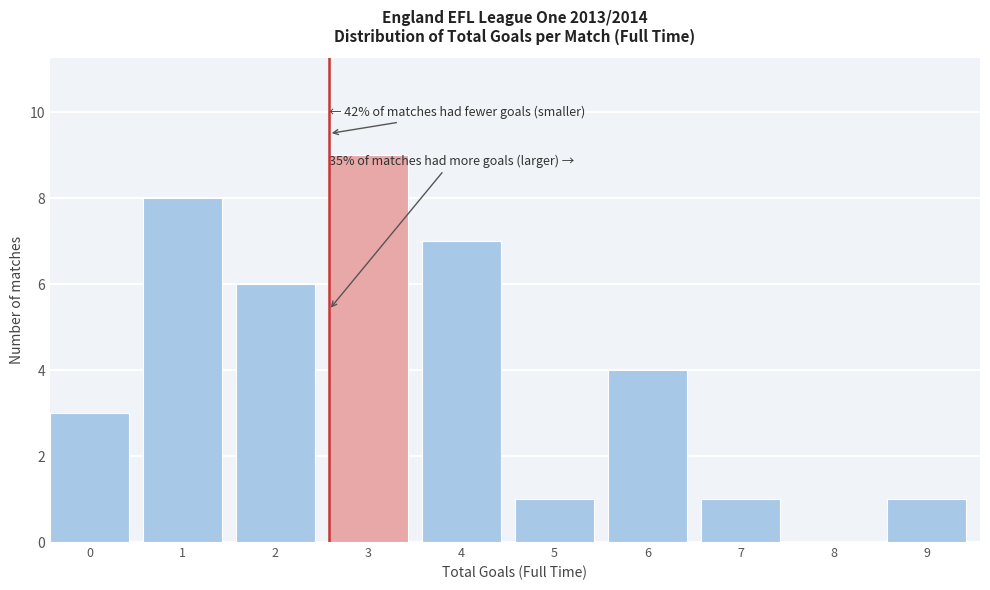

Reading left to right, extract all data points from this chart.

0=3	1=8	2=6	3=9	4=7	5=1	6=4	7=1	8=0	9=1